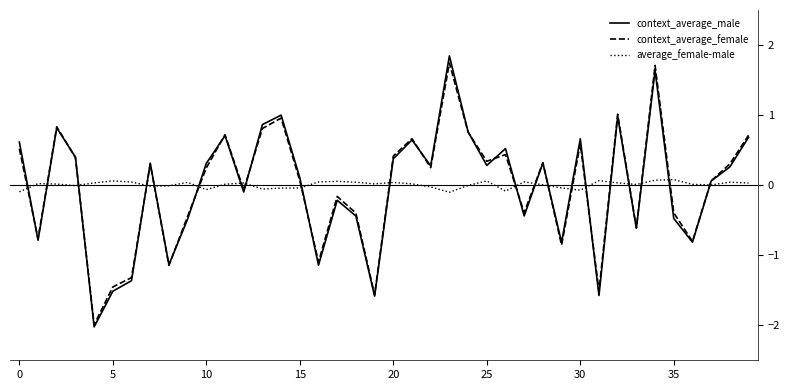

True or false: context_average_male and context_average_female intersect in this chart.

True